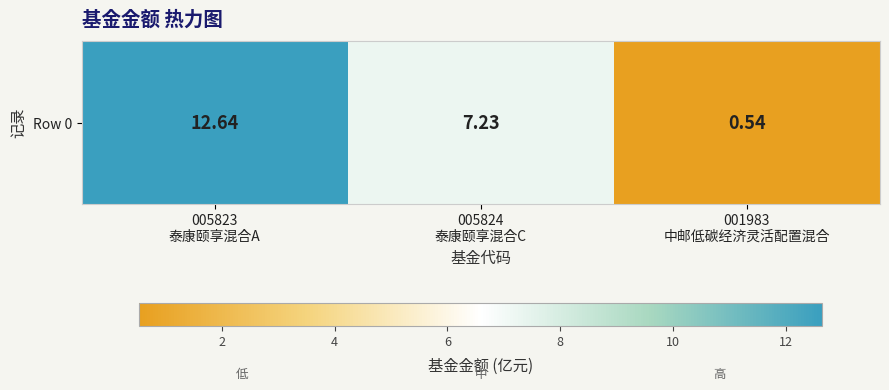

What is the change in value from 005823
泰康颐享混合A to 001983
中邮低碳经济灵活配置混合?

-12.1